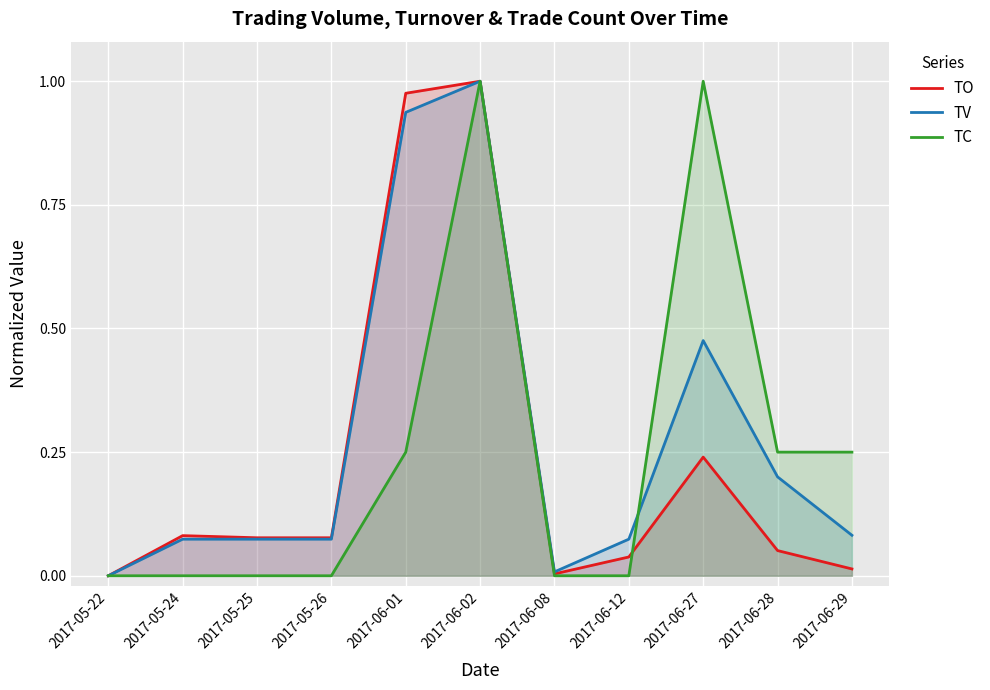

At which category does the chart reach its minimum across all series?

2017-05-22